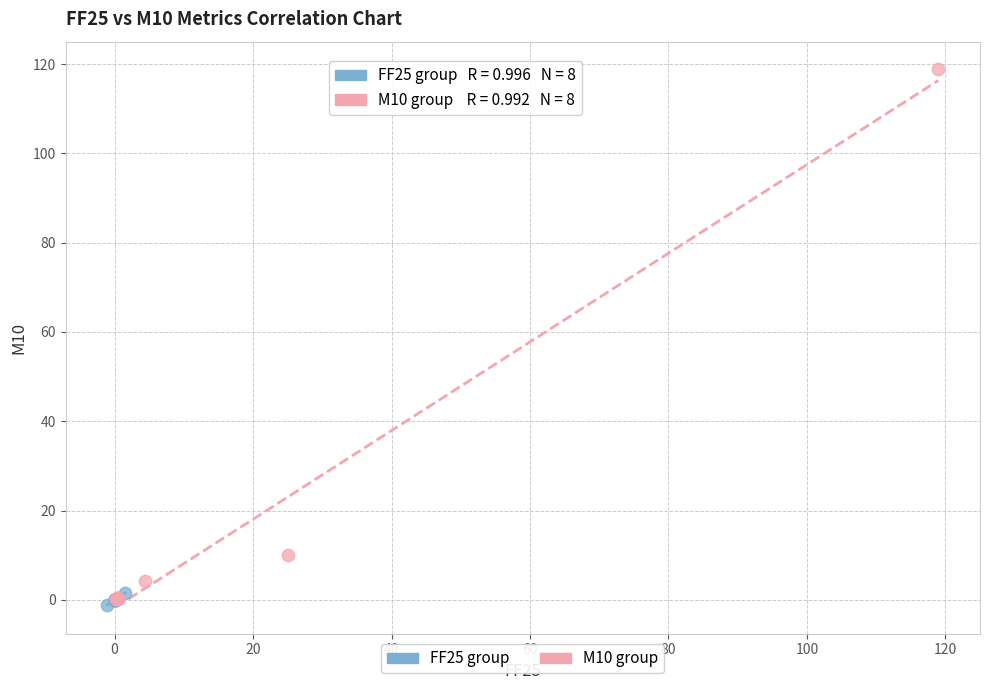

Which series reaches the maximum Y coordinate?

M10 group